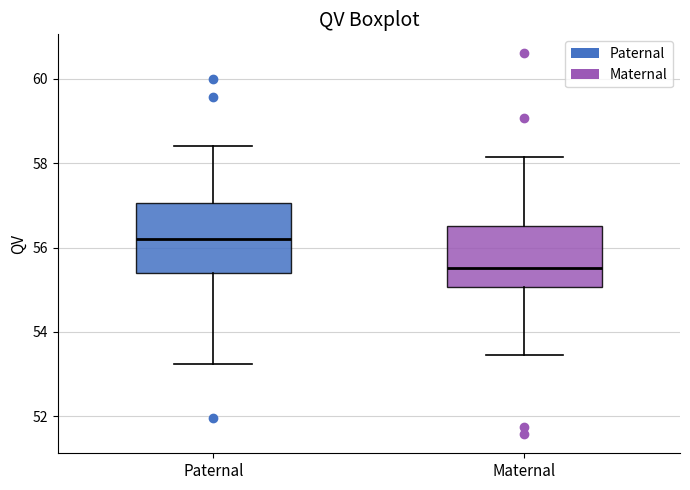

Reading left to right, transcribe this box plot: for each box, give where its median line is, the range the box spans, and where its two whiskers end, as read against the y-axis. The values are not printed on the chart, so give them approximately, as read against the axis.

Paternal: median 56.2, box 55.4 to 57.0, whiskers 53.2 to 58.4
Maternal: median 55.6, box 55.0 to 56.6, whiskers 53.4 to 58.2